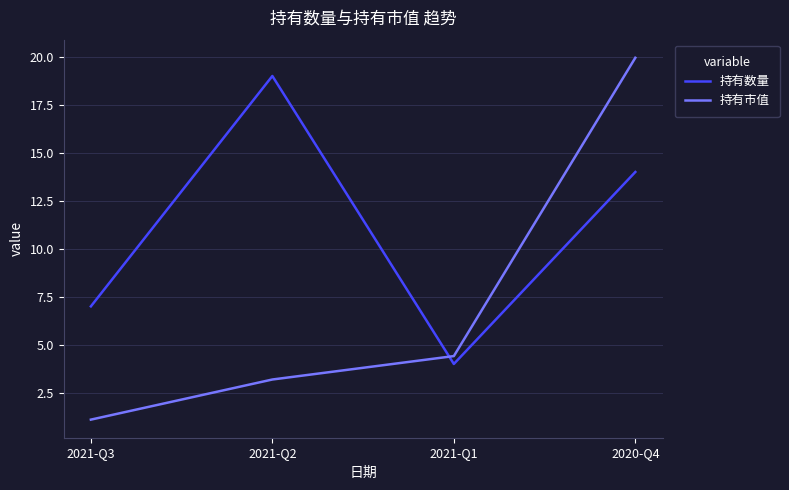

Rank the series by their maximum value, from lowest to highest.

持有数量, 持有市值